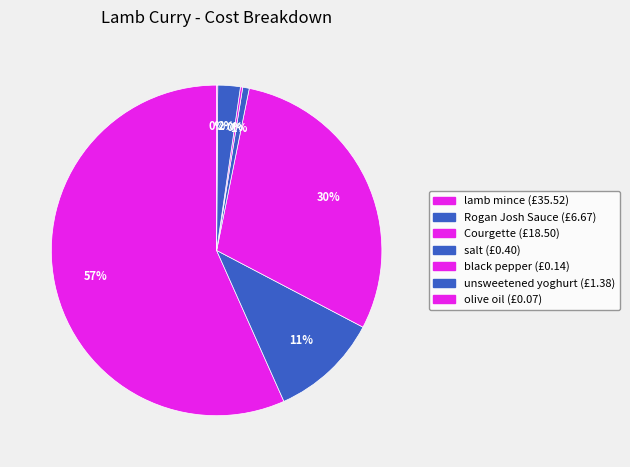

To the nearest percent, what is the difference between the largest and smallest slice percentages?

57%